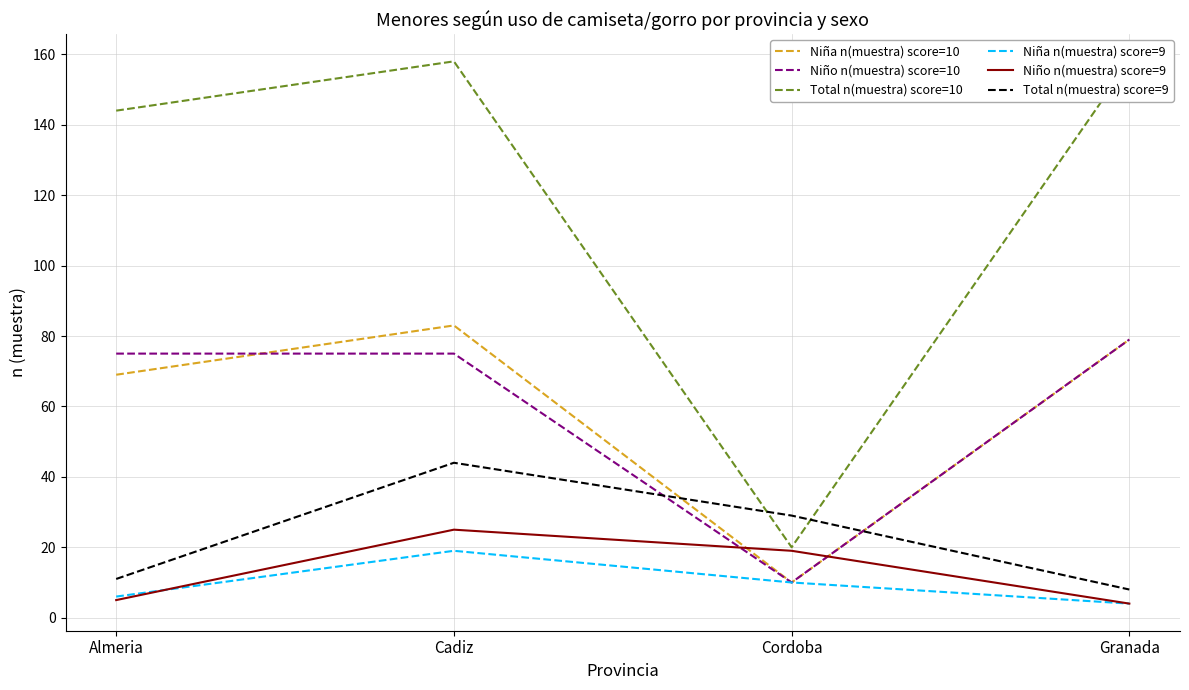

Between Cadiz and Cordoba, which series saw the biggest shift?

Total n(muestra) score=10